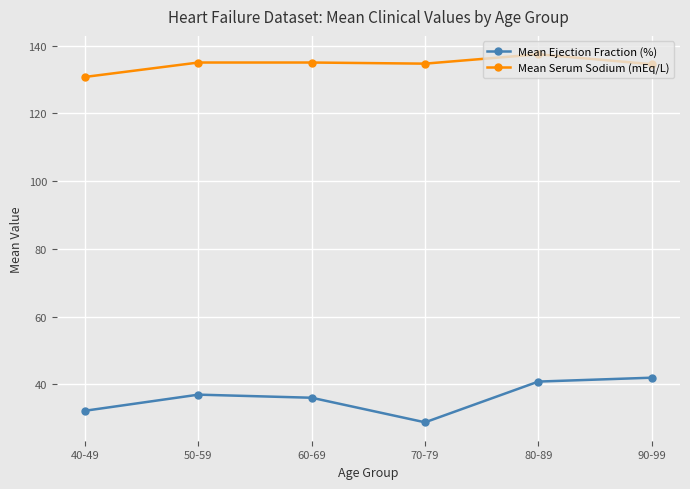

How many lines are shown in the chart?

2